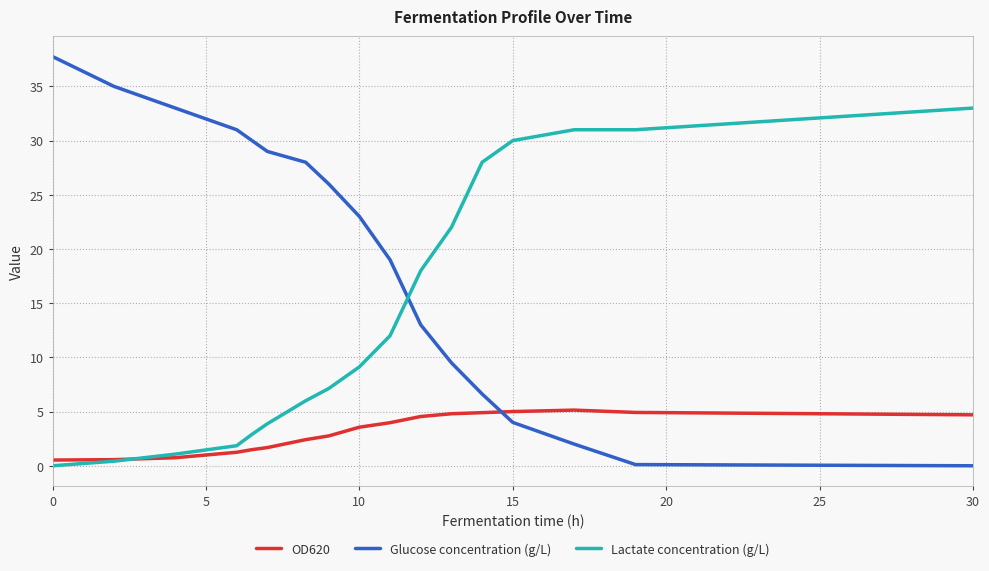

Rank the series by their average value, from highest to lowest.

Glucose concentration (g/L), Lactate concentration (g/L), OD620